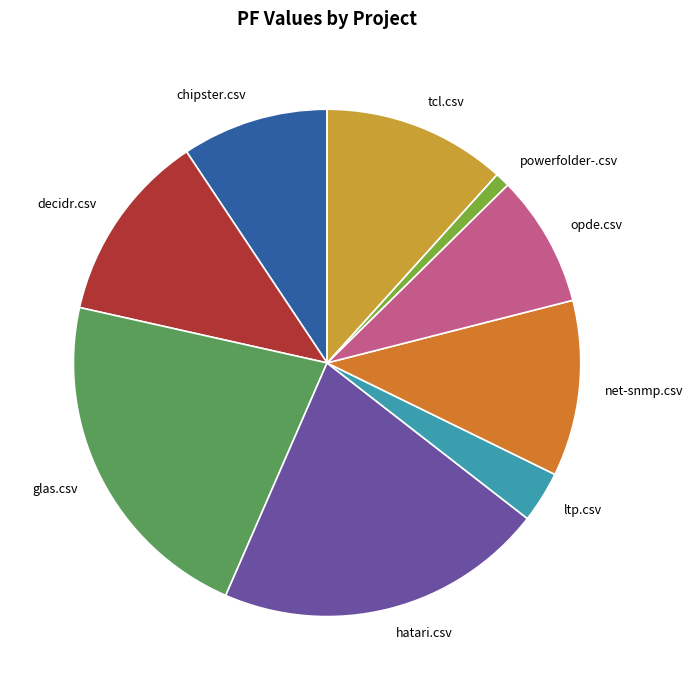

How many segments does this pie chart have?

9